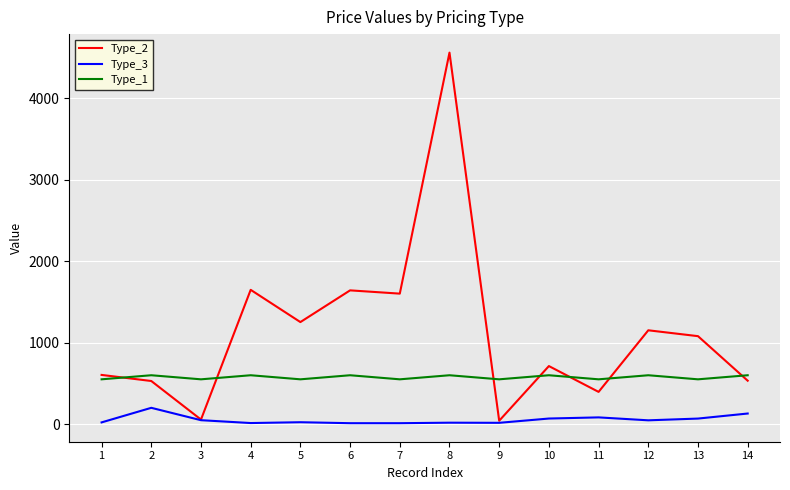

What is the maximum value shown in the chart?

4561.7